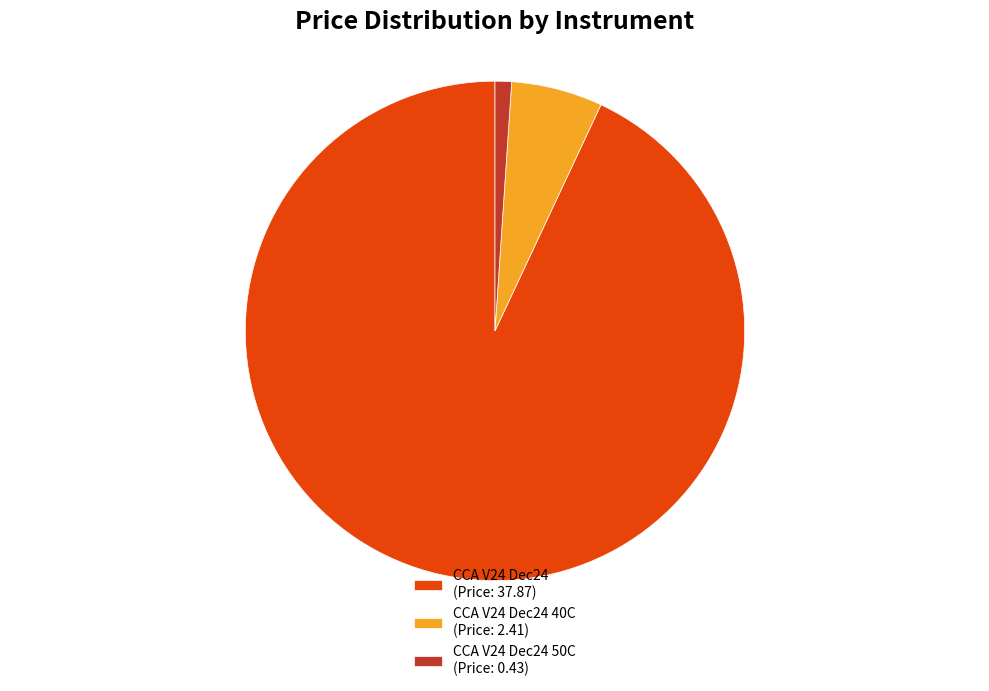

The CCA V24 Dec24 40C (Price: 2.41) slice represents 17% of the pie. True or false?

False